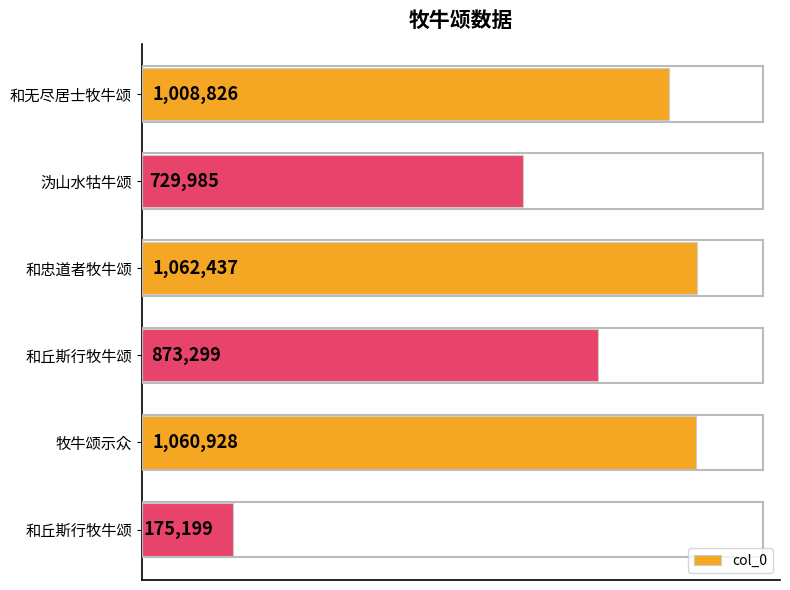

Rank the categories by value from lowest to highest.

和丘斯行牧牛颂, 沩山水牯牛颂, 和丘斯行牧牛颂, 和无尽居士牧牛颂, 牧牛颂示众, 和忠道者牧牛颂